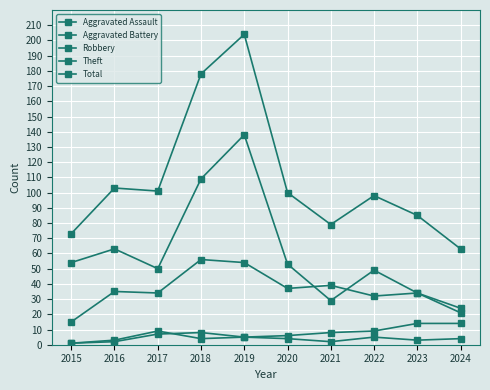

How many lines are shown in the chart?

5